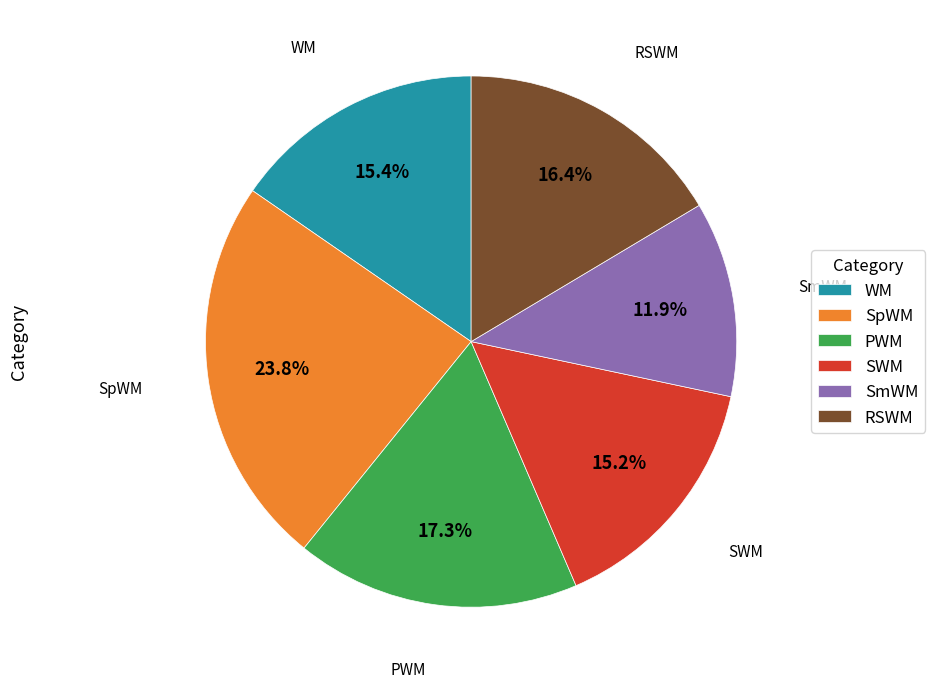

Which category has the smallest portion of the pie?

SmWM